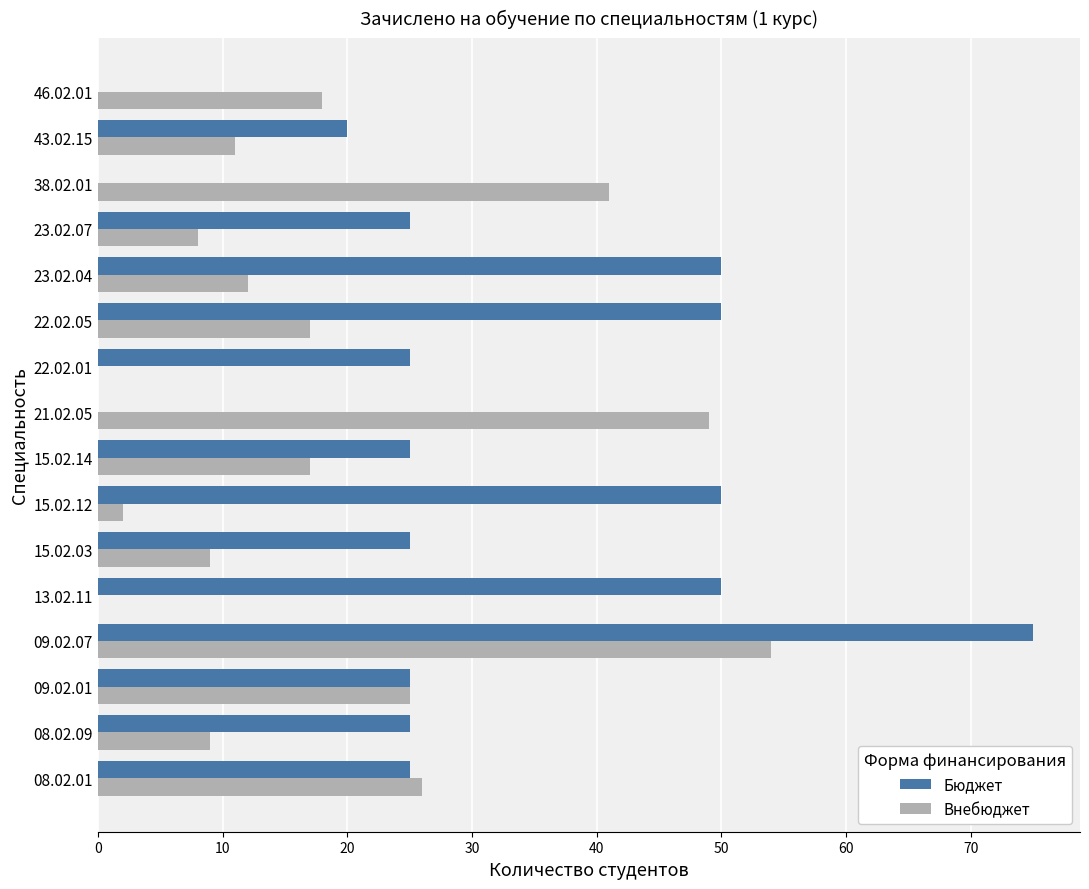

Between 08.02.09 and 15.02.14, which series saw the biggest shift?

Внебюджет